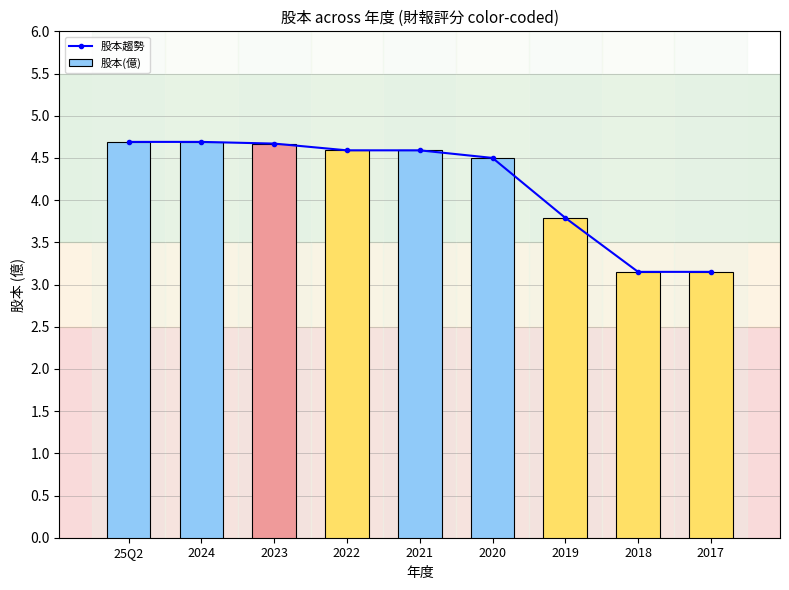

Rank the categories by 股本(億) value from lowest to highest.

2018, 2017, 2019, 2020, 2022, 2021, 2023, 25Q2, 2024